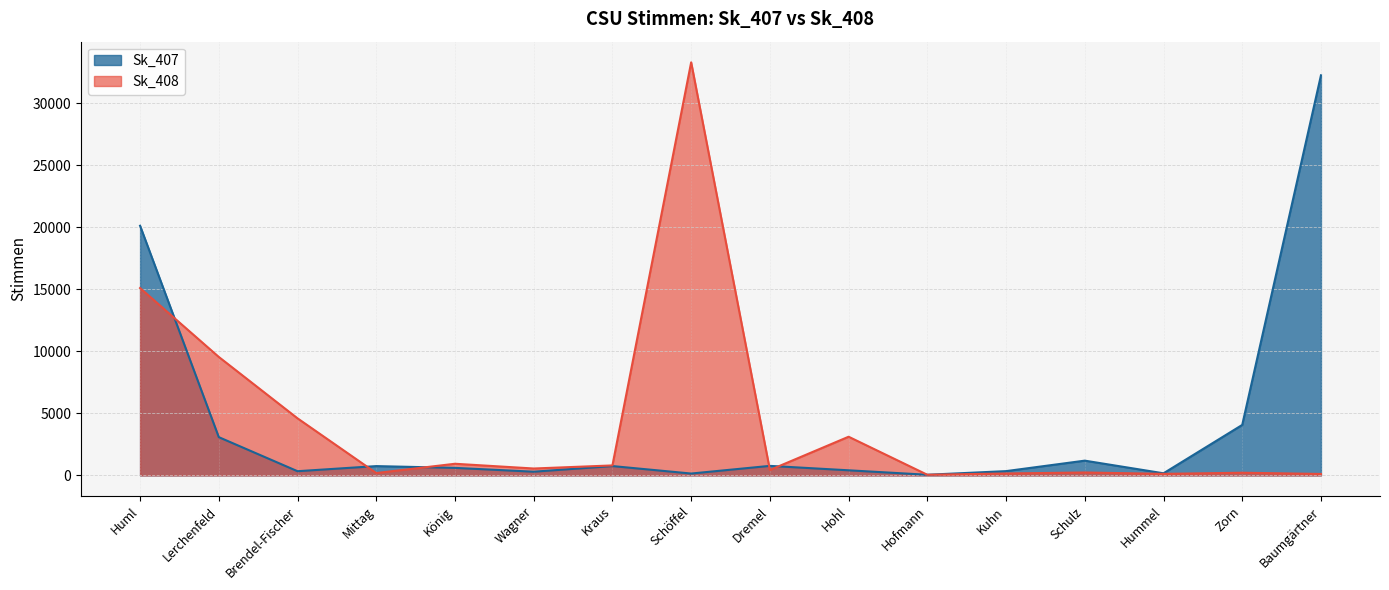

In Sk_407, how many points are higher than both neighbors (excluding endpoints)?

4